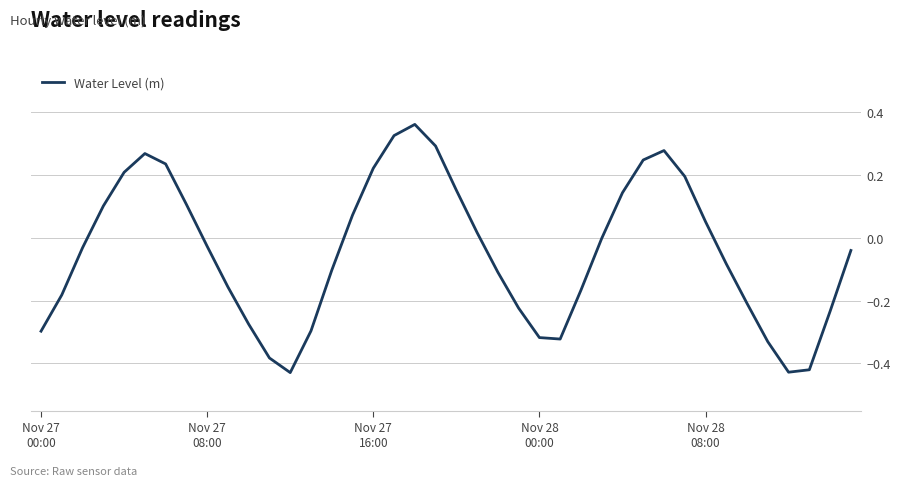

True or false: the data has more than 1 interior local peaks.

True